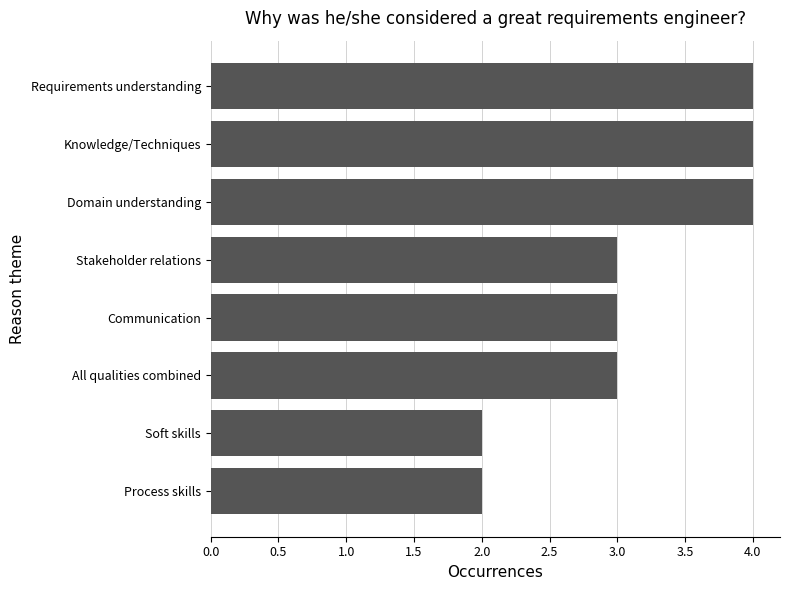

What is the maximum value shown in the chart?

4